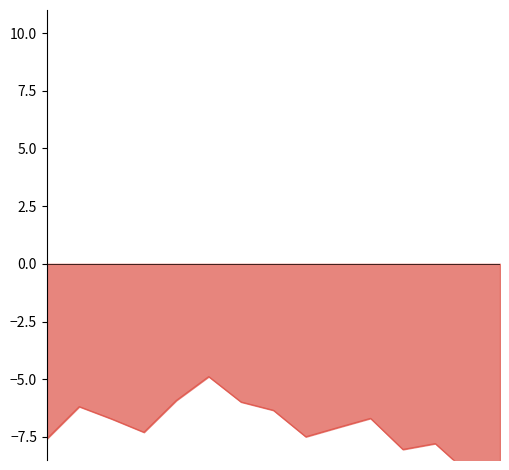

Count the number of values greater than -7.

7